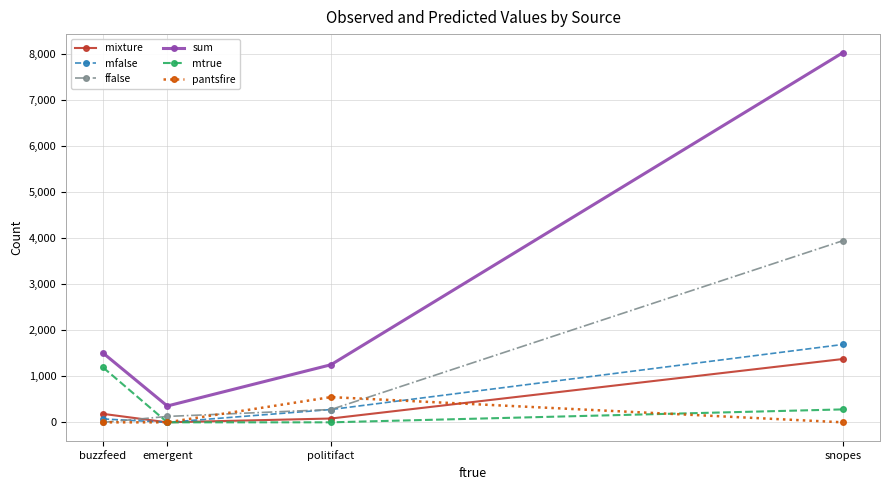

Which series changed the most between buzzfeed and emergent?

mtrue